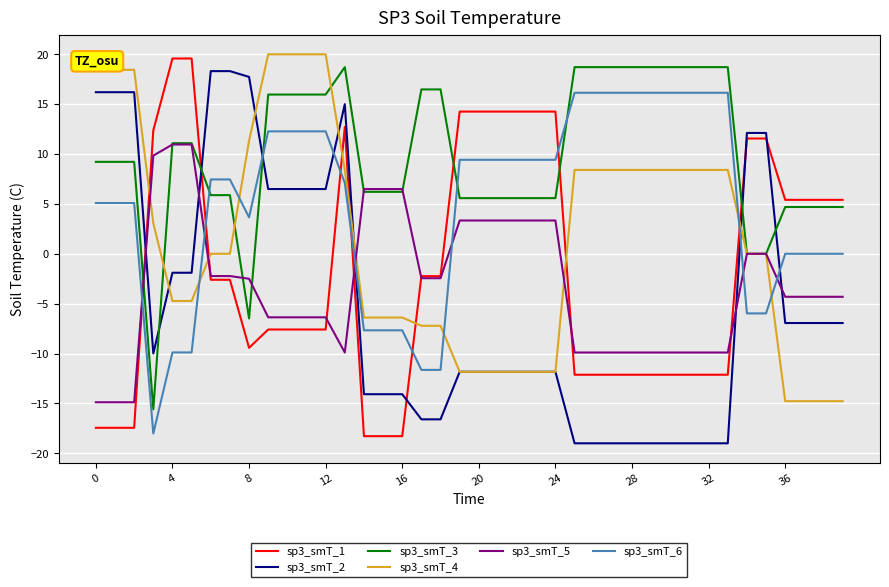

Which series has the largest total across all categories?

sp3_smT_3